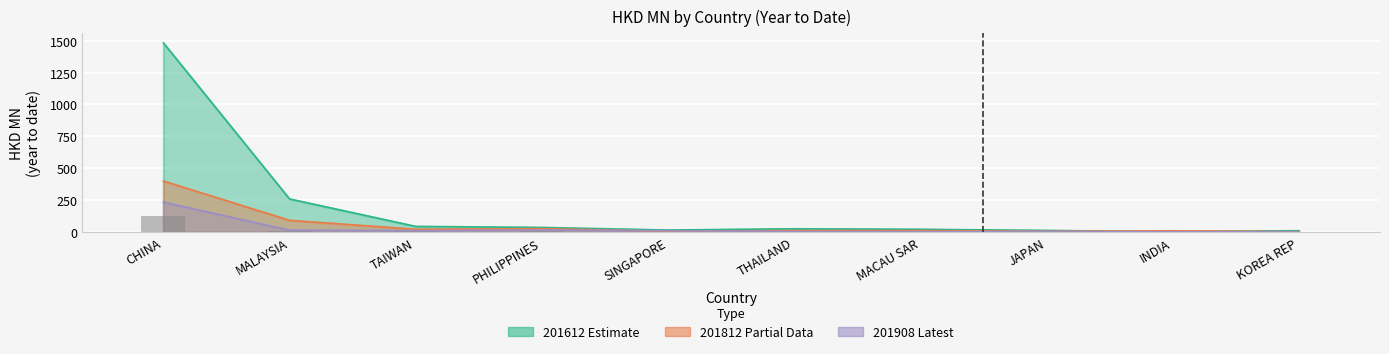

What position from the right is JAPAN?

3